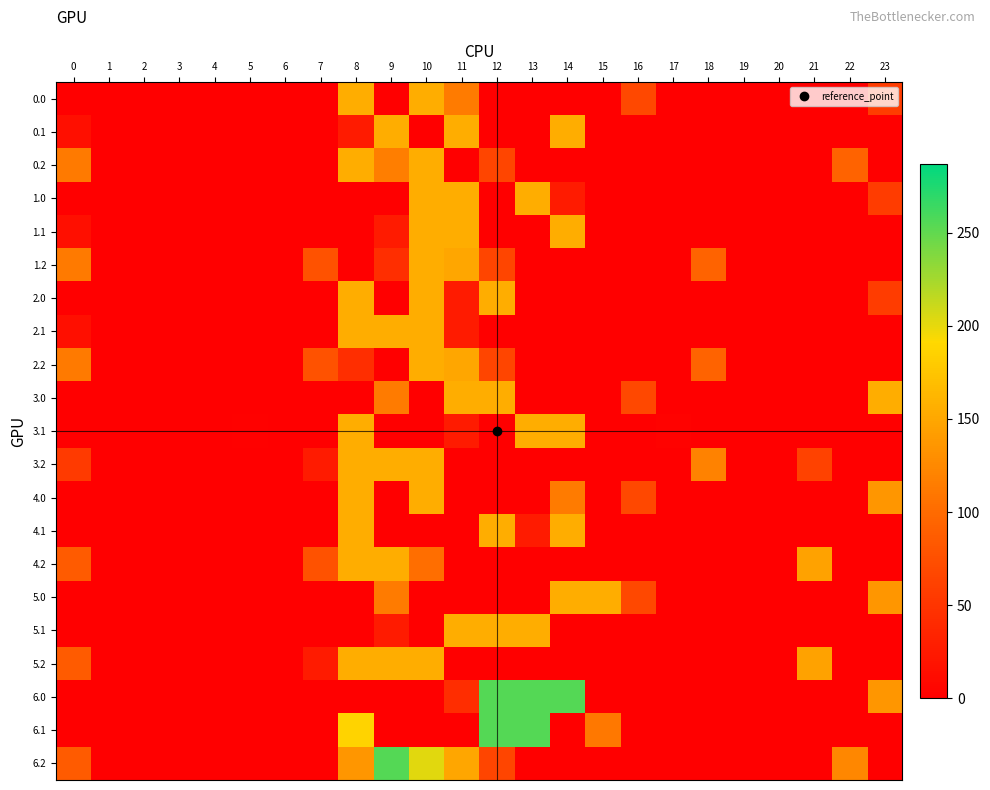

Reading left to right, what are all the values shown in this chart?

0.0: 0=0.0	1=0.0	2=0.0	3=0.0	4=0.0	5=0.0	6=0.0	7=0.0	8=155.0	9=0.0	10=155.0	11=113.4	12=0.0	13=0.0	14=0.0	15=0.0	16=67.6	17=0.0	18=0.0	19=0.0	20=0.0	21=0.0	22=0.0	23=56.3
0.1: 0=15.4	1=0.0	2=0.0	3=0.0	4=0.0	5=0.0	6=0.0	7=0.0	8=26.0	9=155.0	10=0.0	11=155.0	12=0.0	13=0.0	14=155.0	15=0.0	16=0.0	17=0.0	18=0.0	19=0.0	20=0.0	21=0.0	22=0.0	23=0.0
0.2: 0=112.9	1=0.0	2=0.0	3=0.0	4=0.0	5=0.0	6=0.0	7=0.0	8=155.0	9=115.8	10=155.0	11=0.0	12=65.2	13=0.0	14=0.0	15=0.0	16=0.0	17=0.0	18=0.0	19=0.0	20=0.0	21=0.0	22=93.8	23=0.0
1.0: 0=0.0	1=0.0	2=0.0	3=0.0	4=0.0	5=0.0	6=0.0	7=0.0	8=0.0	9=0.0	10=155.0	11=155.0	12=0.0	13=155.0	14=26.0	15=0.0	16=0.0	17=0.0	18=0.0	19=0.0	20=0.0	21=0.0	22=0.0	23=56.3
1.1: 0=15.4	1=0.0	2=0.0	3=0.0	4=0.0	5=0.0	6=0.0	7=0.0	8=0.0	9=26.0	10=155.0	11=155.0	12=0.0	13=0.0	14=155.0	15=0.0	16=0.0	17=0.0	18=0.0	19=0.0	20=0.0	21=0.0	22=0.0	23=0.0
1.2: 0=112.9	1=0.0	2=0.0	3=0.0	4=0.0	5=0.0	6=0.0	7=77.9	8=0.0	9=43.8	10=155.0	11=149.1	12=65.2	13=0.0	14=0.0	15=0.0	16=0.0	17=0.0	18=93.8	19=0.0	20=0.0	21=0.0	22=0.0	23=0.0
2.0: 0=0.0	1=0.0	2=0.0	3=0.0	4=0.0	5=0.0	6=0.0	7=0.0	8=155.0	9=0.0	10=155.0	11=26.0	12=155.0	13=0.0	14=0.0	15=0.0	16=0.0	17=0.0	18=0.0	19=0.0	20=0.0	21=0.0	22=0.0	23=56.3
2.1: 0=15.4	1=0.0	2=0.0	3=0.0	4=0.0	5=0.0	6=0.0	7=0.0	8=155.0	9=155.0	10=155.0	11=26.0	12=0.0	13=0.0	14=0.0	15=0.0	16=0.0	17=0.0	18=0.0	19=0.0	20=0.0	21=0.0	22=0.0	23=0.0
2.2: 0=112.9	1=0.0	2=0.0	3=0.0	4=0.0	5=0.0	6=0.0	7=77.9	8=43.8	9=0.0	10=155.0	11=149.1	12=65.2	13=0.0	14=0.0	15=0.0	16=0.0	17=0.0	18=93.8	19=0.0	20=0.0	21=0.0	22=0.0	23=0.0
3.0: 0=0.0	1=0.0	2=0.0	3=0.0	4=0.0	5=0.0	6=0.0	7=0.0	8=0.0	9=113.4	10=0.0	11=155.0	12=155.0	13=0.0	14=0.0	15=0.0	16=67.6	17=0.0	18=0.0	19=0.0	20=0.0	21=0.0	22=0.0	23=155.0
3.1: 0=0.0	1=0.0	2=0.0	3=0.0	4=0.0	5=2.2	6=0.0	7=0.0	8=155.0	9=0.0	10=0.0	11=26.0	12=0.0	13=155.0	14=155.0	15=0.0	16=0.0	17=2.9	18=0.0	19=0.0	20=0.0	21=0.0	22=0.0	23=0.0
3.2: 0=55.9	1=0.0	2=0.0	3=0.0	4=0.0	5=0.0	6=0.0	7=26.0	8=155.0	9=155.0	10=155.0	11=0.0	12=0.0	13=0.0	14=0.0	15=0.0	16=0.0	17=0.0	18=119.9	19=0.0	20=0.0	21=62.0	22=0.0	23=0.0
4.0: 0=0.0	1=0.0	2=0.0	3=0.0	4=0.0	5=0.0	6=0.0	7=0.0	8=155.0	9=0.0	10=155.0	11=0.0	12=0.0	13=0.0	14=113.4	15=0.0	16=67.6	17=0.0	18=0.0	19=0.0	20=0.0	21=0.0	22=0.0	23=135.7
4.1: 0=0.0	1=0.0	2=0.0	3=0.0	4=0.0	5=0.0	6=0.0	7=0.0	8=155.0	9=0.0	10=0.0	11=0.0	12=155.0	13=26.0	14=155.0	15=0.0	16=0.0	17=0.0	18=0.0	19=0.0	20=0.0	21=0.0	22=0.0	23=0.0
4.2: 0=85.9	1=0.0	2=0.0	3=0.0	4=0.0	5=0.0	6=0.0	7=77.9	8=155.0	9=155.0	10=103.1	11=0.0	12=0.0	13=0.0	14=0.0	15=0.0	16=0.0	17=0.0	18=0.0	19=0.0	20=0.0	21=146.6	22=0.1	23=0.0
5.0: 0=0.0	1=0.0	2=0.0	3=0.0	4=0.0	5=0.0	6=0.0	7=0.0	8=0.0	9=113.4	10=0.0	11=0.0	12=0.0	13=0.0	14=155.0	15=155.0	16=67.6	17=0.0	18=0.0	19=0.0	20=0.0	21=0.0	22=0.0	23=135.7
5.1: 0=0.0	1=0.0	2=0.0	3=0.0	4=0.0	5=0.0	6=0.0	7=0.0	8=0.0	9=26.0	10=0.0	11=155.0	12=155.0	13=155.0	14=0.0	15=0.0	16=0.0	17=0.0	18=0.0	19=0.0	20=0.0	21=0.0	22=0.0	23=0.0
5.2: 0=85.9	1=0.0	2=0.0	3=0.0	4=0.0	5=0.0	6=0.0	7=26.0	8=155.0	9=155.0	10=155.0	11=0.0	12=0.0	13=0.0	14=0.0	15=0.0	16=0.0	17=0.0	18=0.0	19=0.0	20=0.1	21=146.6	22=0.0	23=0.0
6.0: 0=0.0	1=0.0	2=0.0	3=0.0	4=0.0	5=0.0	6=0.0	7=0.0	8=0.0	9=0.0	10=0.0	11=42.8	12=255.0	13=255.0	14=255.0	15=0.0	16=0.0	17=0.0	18=0.0	19=0.0	20=0.0	21=0.0	22=0.0	23=135.7
6.1: 0=0.0	1=0.0	2=0.0	3=0.0	4=0.0	5=0.0	6=0.0	7=0.0	8=186.8	9=0.0	10=0.0	11=0.0	12=255.0	13=255.0	14=0.0	15=111.1	16=0.0	17=0.0	18=0.0	19=0.0	20=0.0	21=0.0	22=0.0	23=0.0
6.2: 0=85.9	1=0.0	2=0.0	3=0.0	4=0.0	5=0.0	6=0.0	7=0.0	8=136.0	9=255.0	10=202.5	11=149.1	12=65.2	13=0.0	14=0.0	15=0.0	16=0.0	17=0.0	18=0.0	19=0.0	20=0.0	21=0.0	22=124.0	23=0.0